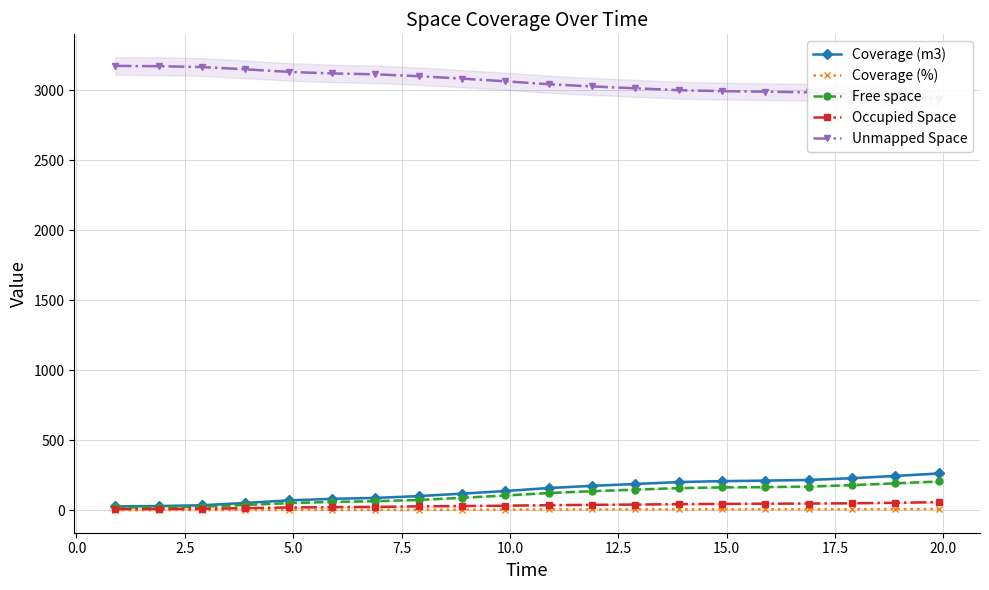

What is the value of the Coverage (m3) point at the 10th from the left?

137.2